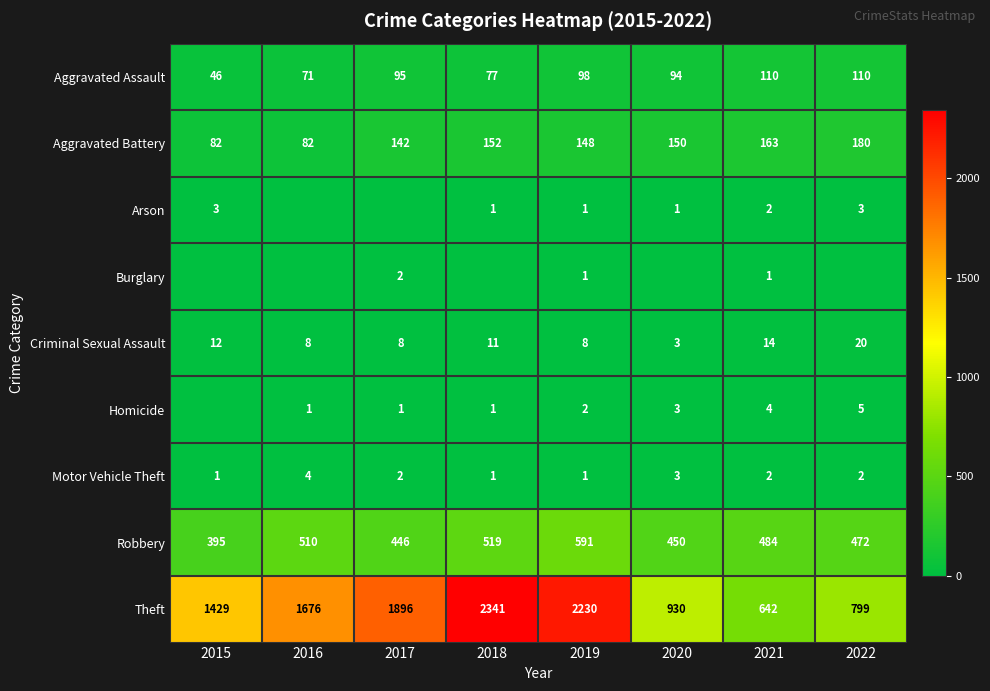

Which category has the highest value in the Robbery series?

2019